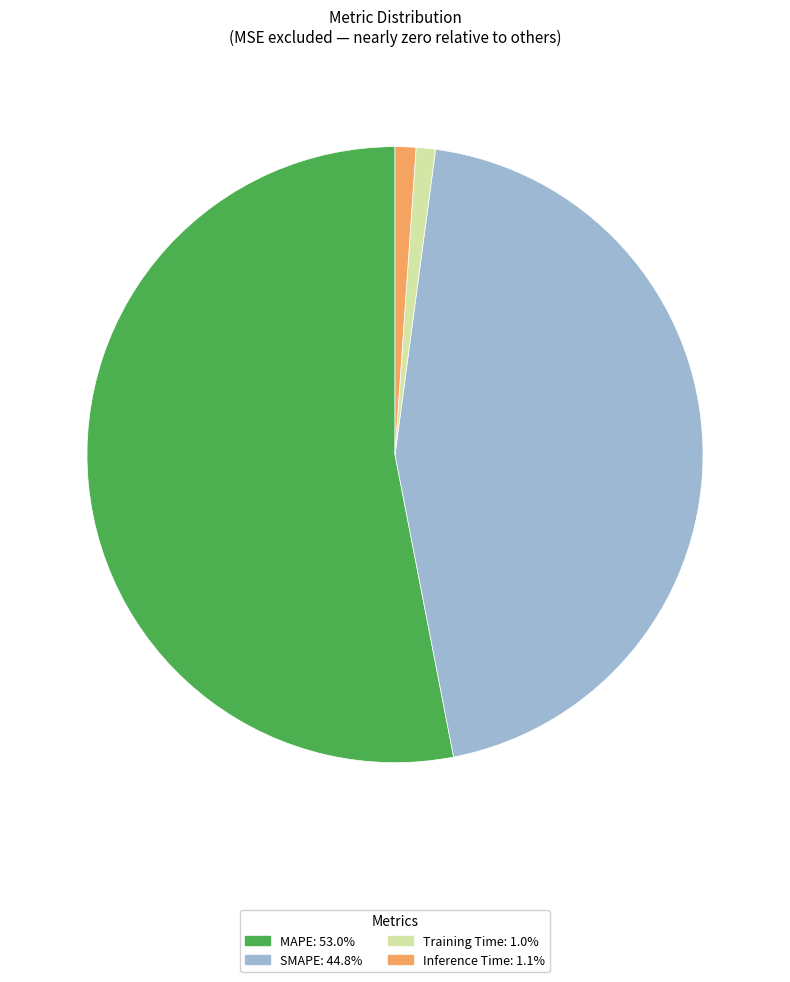

True or false: MAPE accounts for 53% of the total.

True